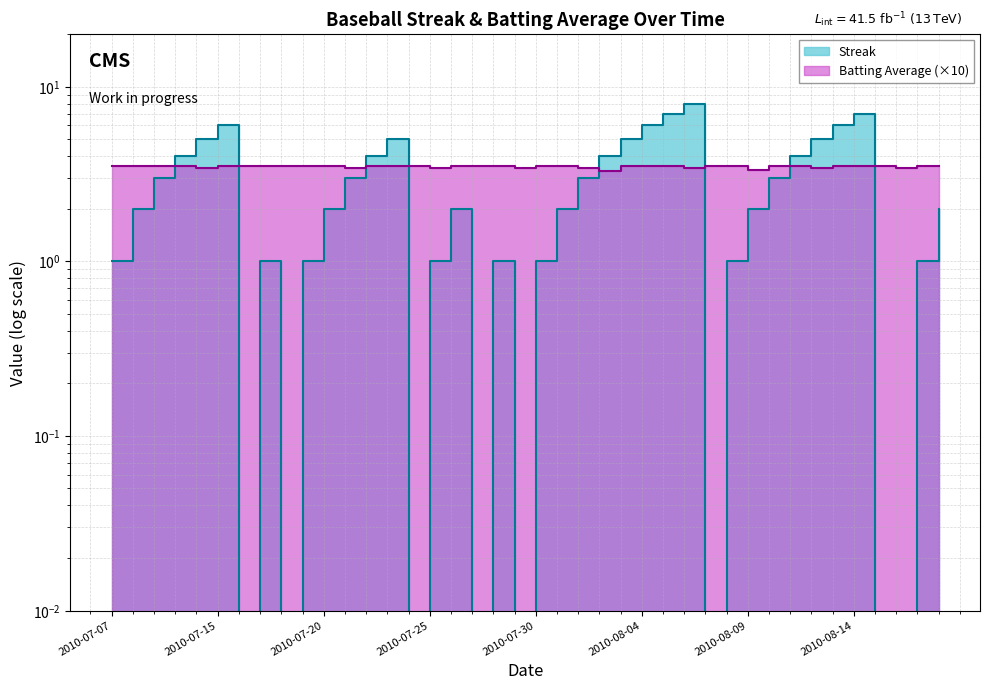

After their last crossing, which series has the higher values: Batting Average1 or Streak?

Batting Average1